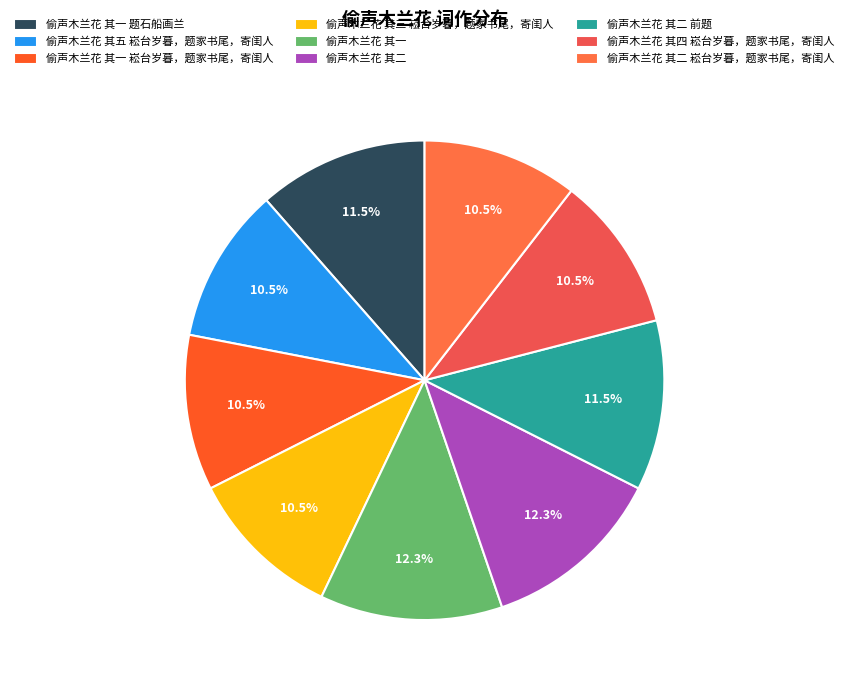

How many segments does this pie chart have?

9